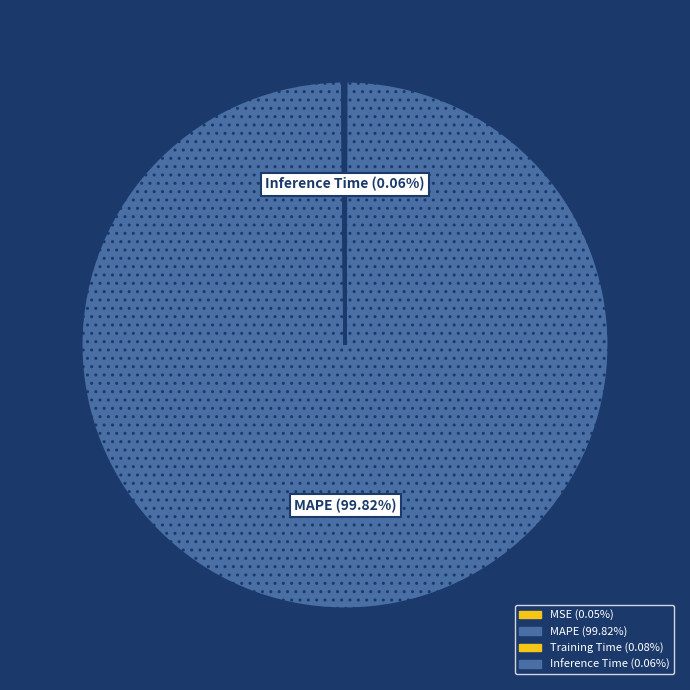

What portion of the pie excludes Inference Time?

99.9%